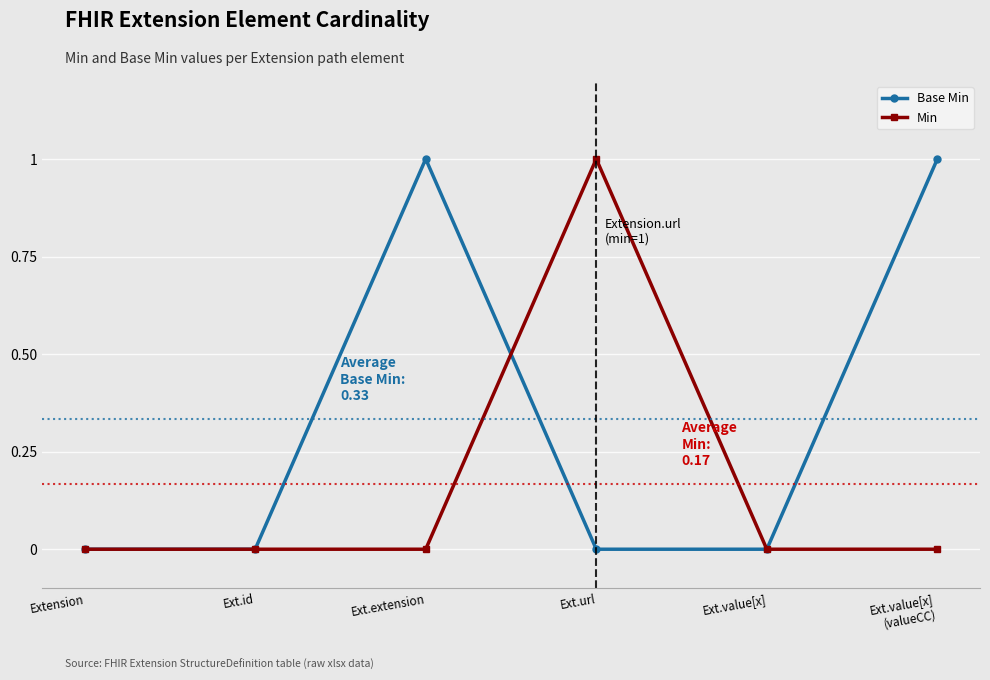

True or false: Base Min has a value of 0 at Ext.value[x]
(valueCC).

False